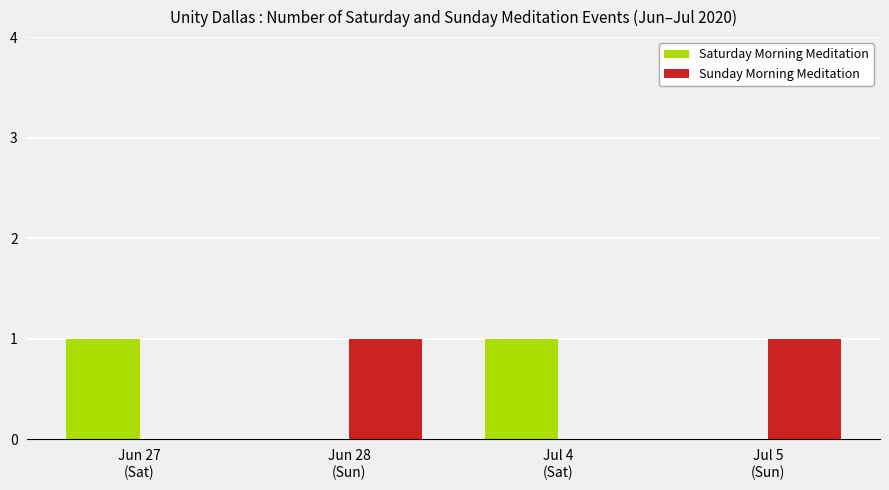

Are the bars horizontal?

No